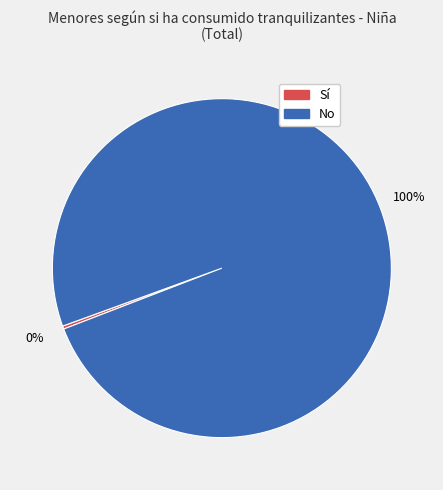

Is there a majority slice in this chart?

Yes